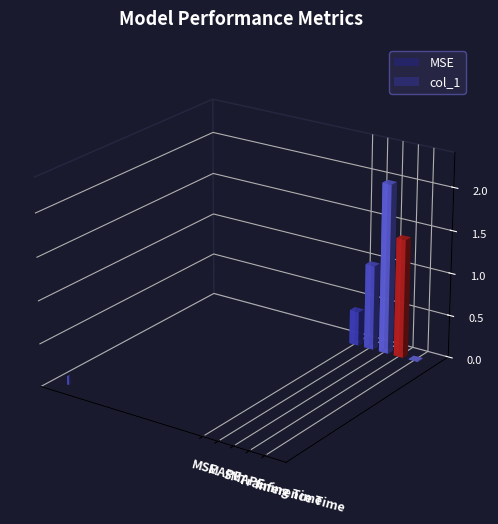

The value at MAPE is 1.0. True or false?

True